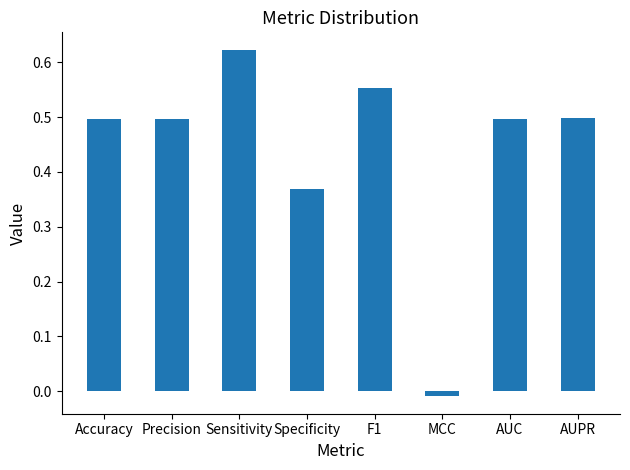

Between AUC and MCC, which is larger?

AUC